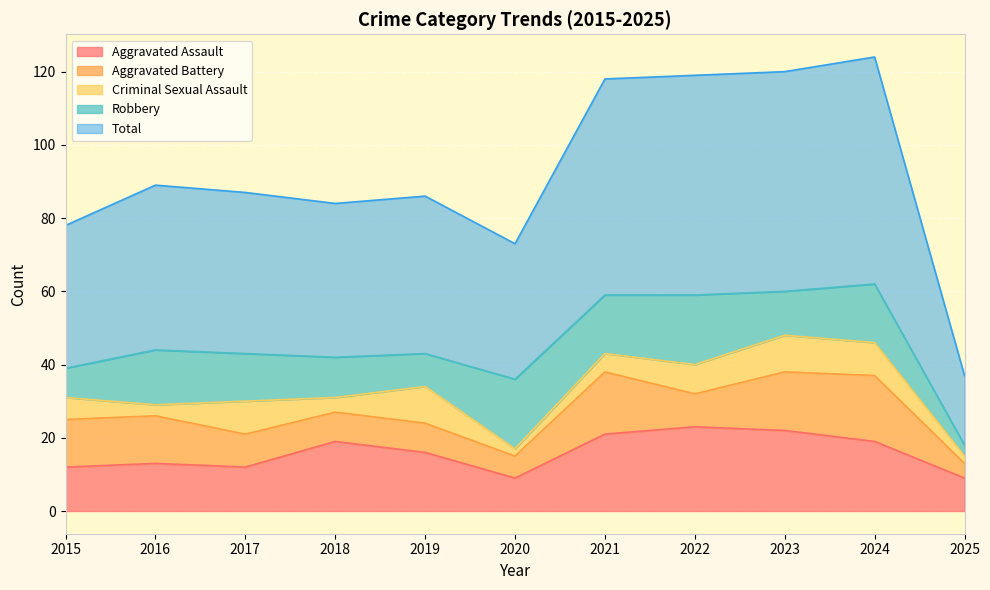

What is the difference between the maximum and minimum values in the Criminal Sexual Assault series?

8